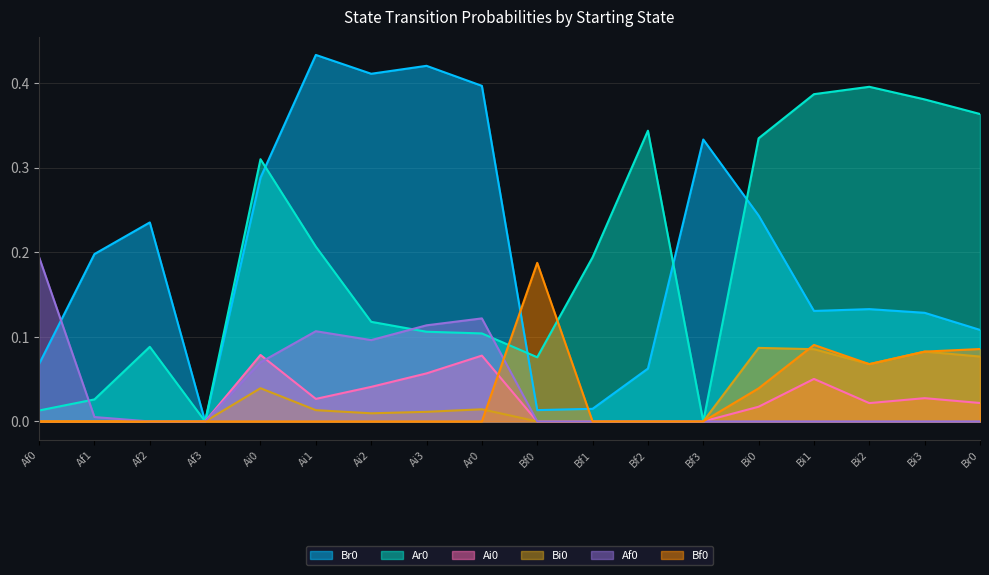

The Br0 series shows 0.4 at Ar0. True or false?

True